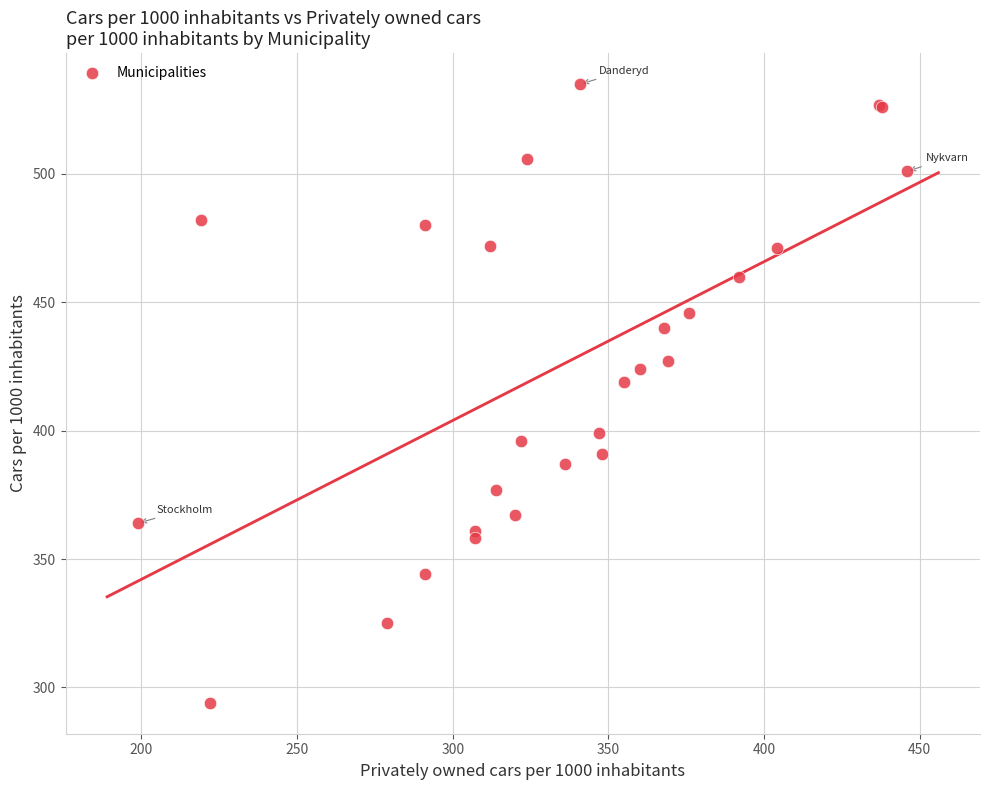

What Y value in the scatter plot is closest to 414?

419